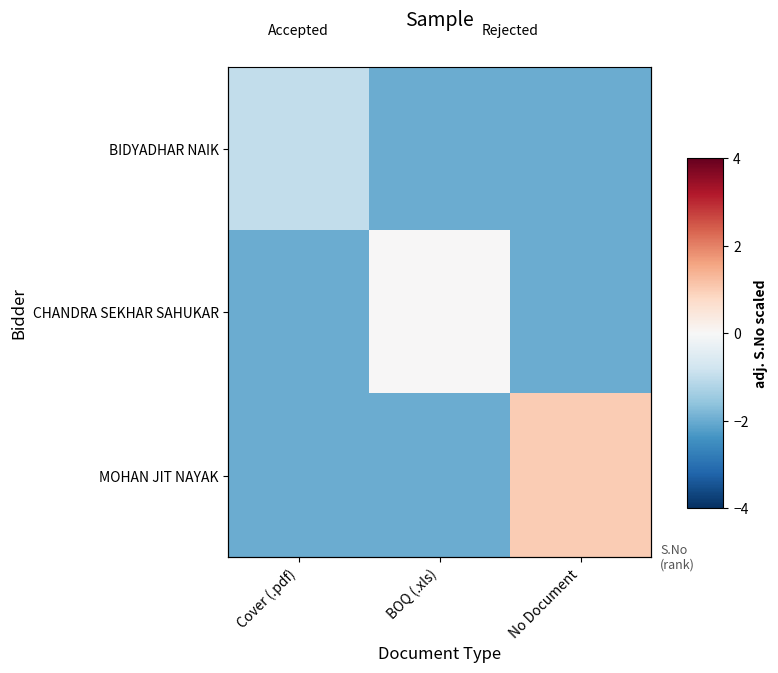

What is the average value of the CHANDRA SEKHAR SAHUKAR series?

-1